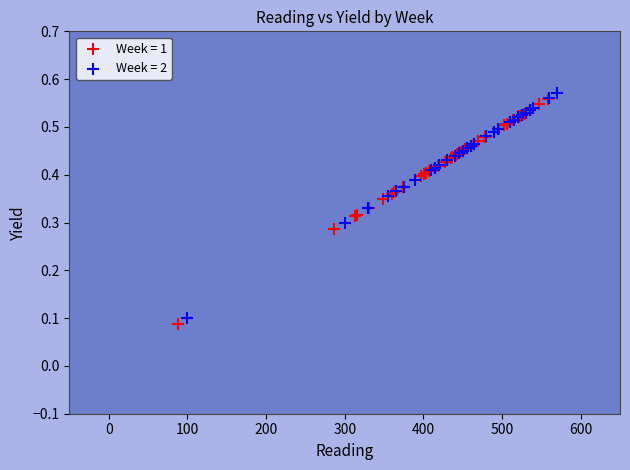

Which series reaches the minimum Y coordinate?

Week = 1